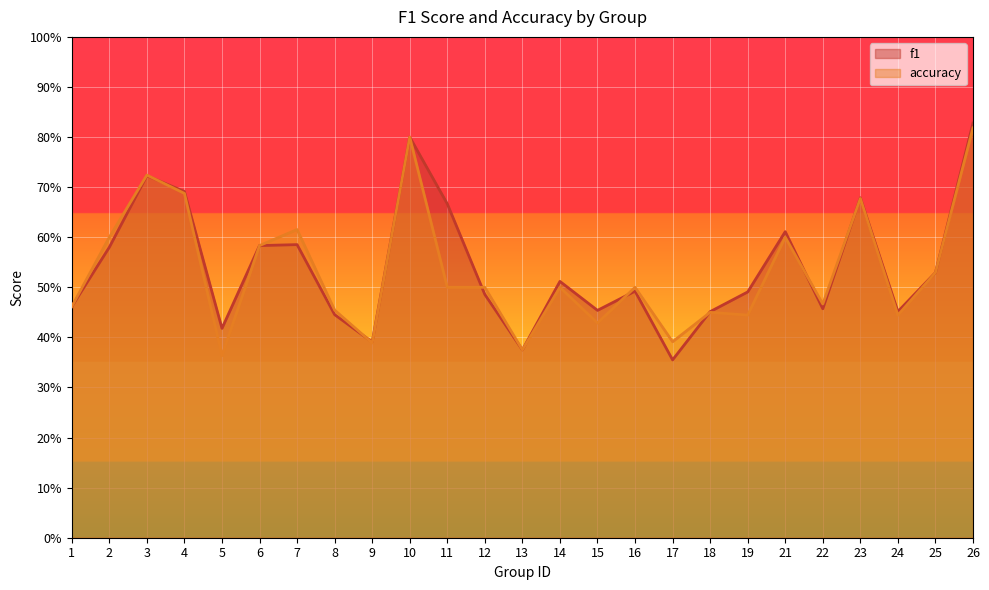

At 14, list the series in order from largest to smallest.

f1, accuracy